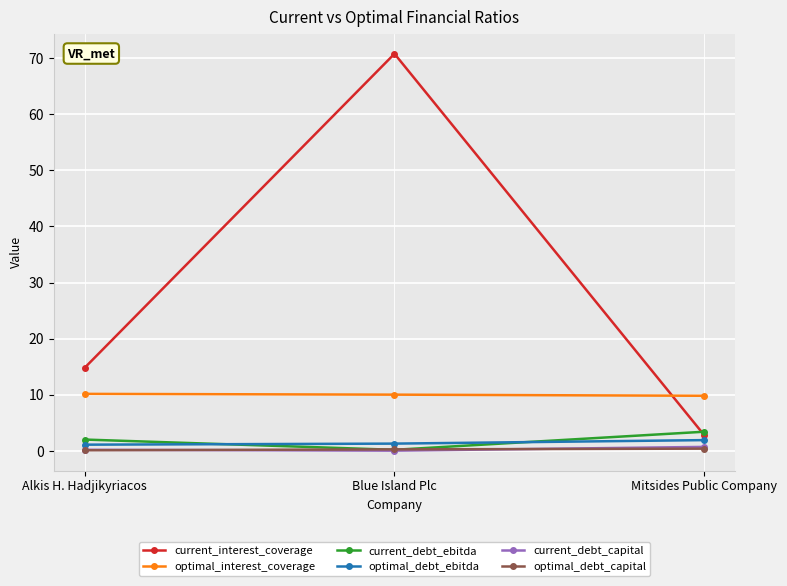

Which series has the widest spread of values?

current_interest_coverage